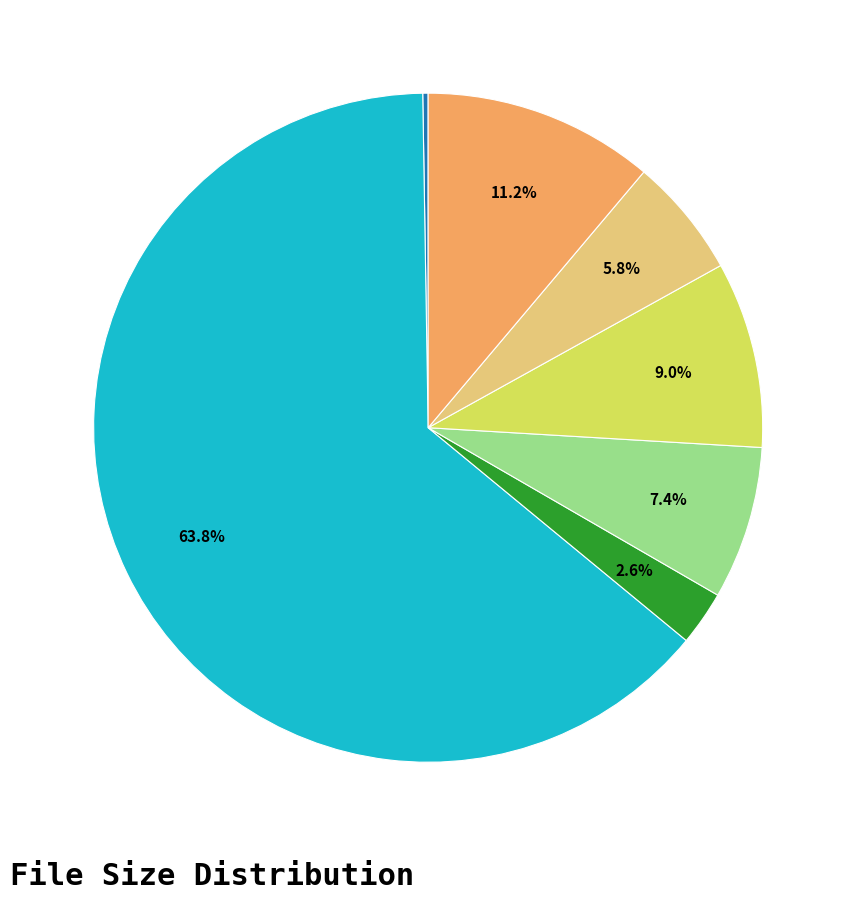

Is there any slice that represents more than half of the pie?

Yes